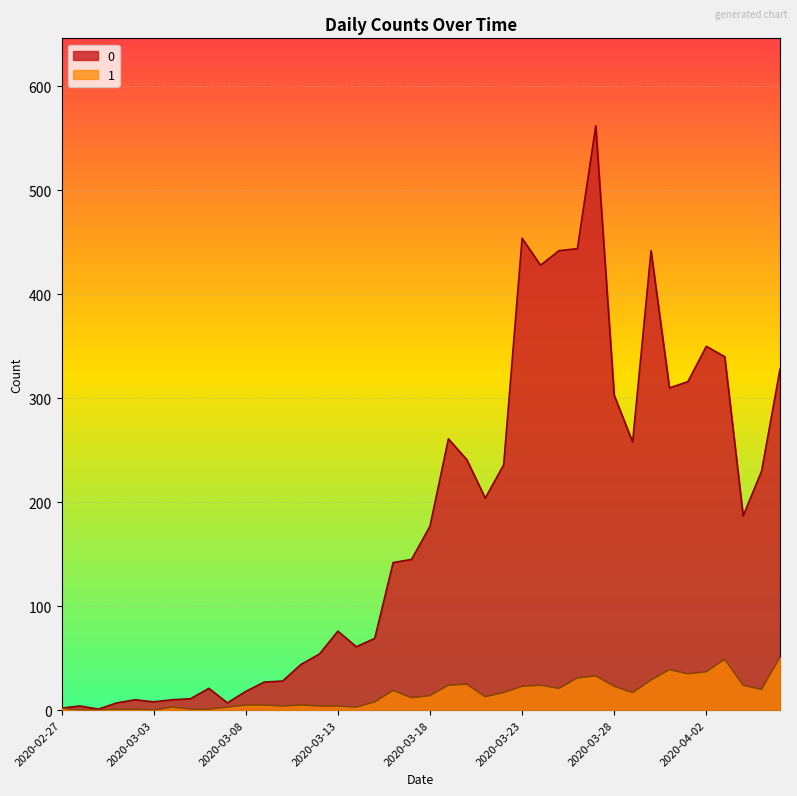

How many categories are shown in the chart?

40